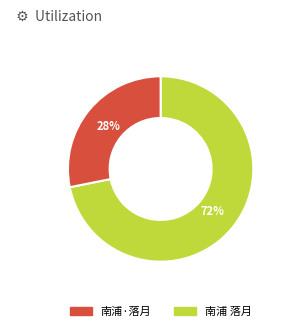

Is there a majority slice in this chart?

Yes